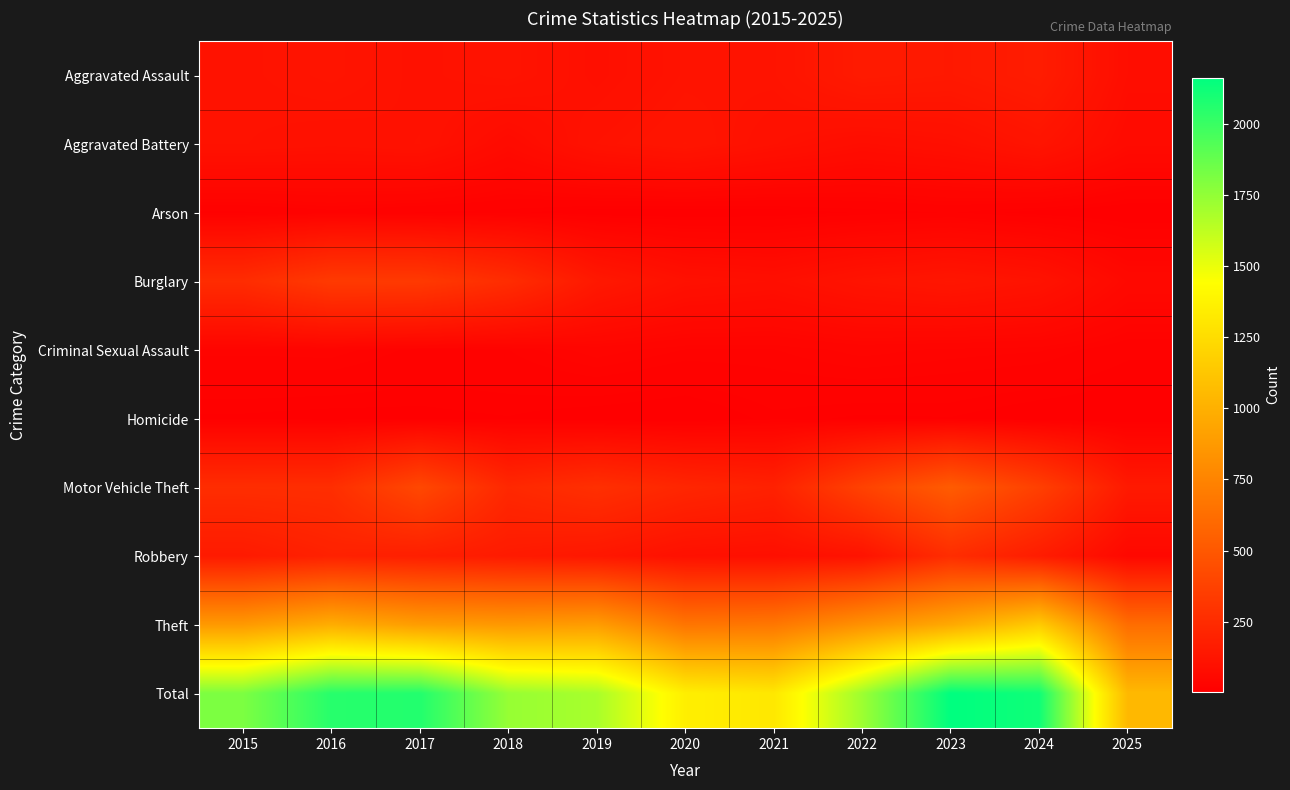

At how many categories does at least one series exceed 2099?

2